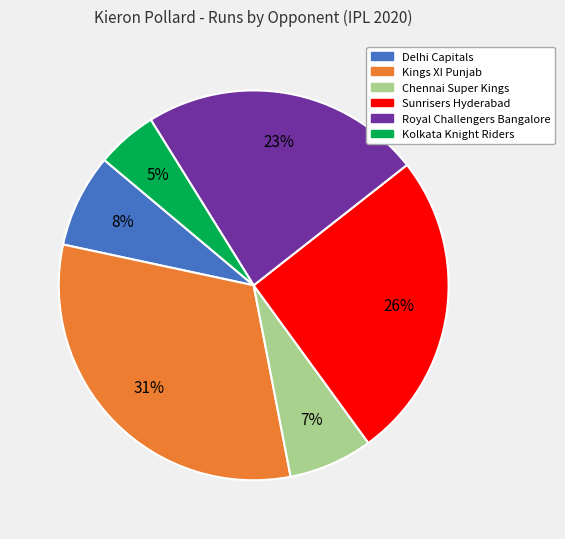

Is there any slice that represents more than half of the pie?

No